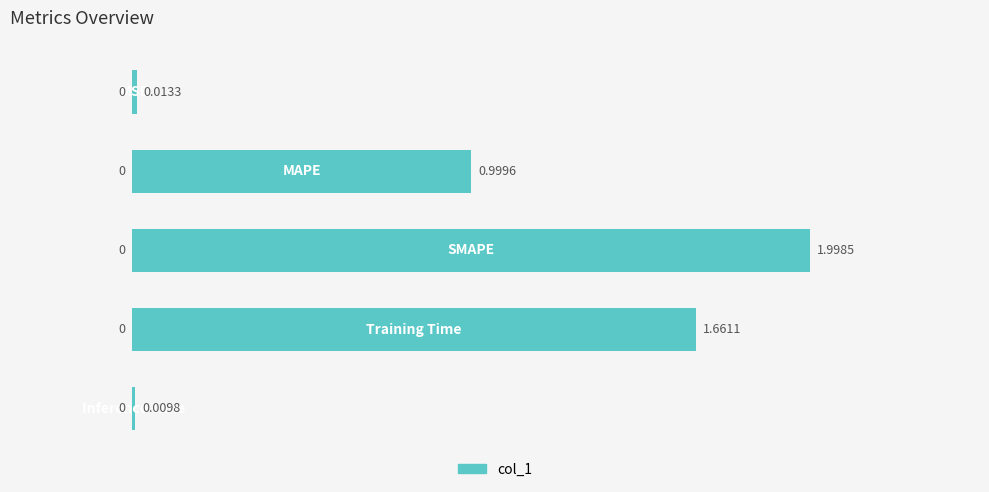

What is the difference between the maximum and minimum values?

2.0